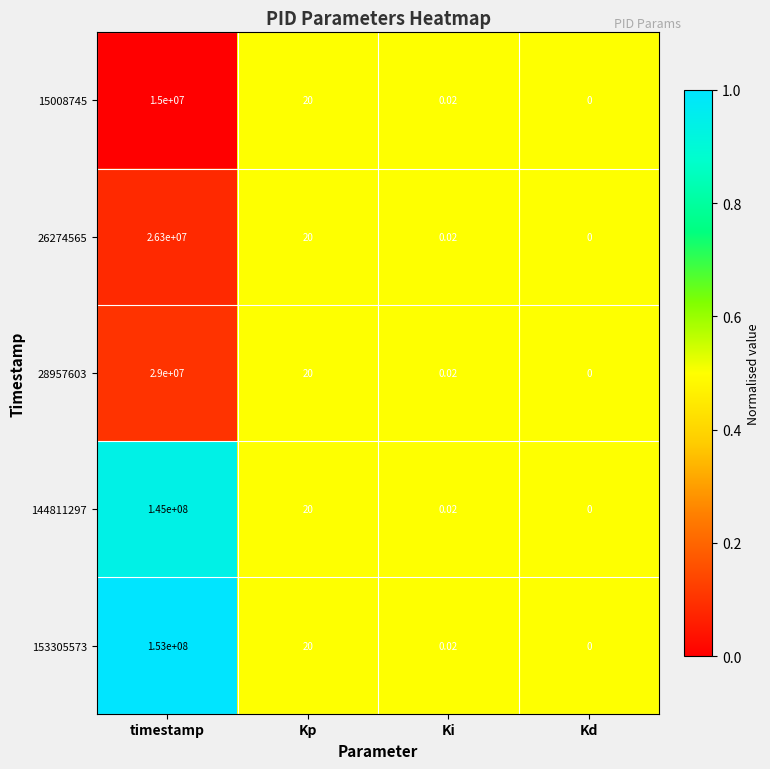

At which category is the sum across all series the highest?

timestamp